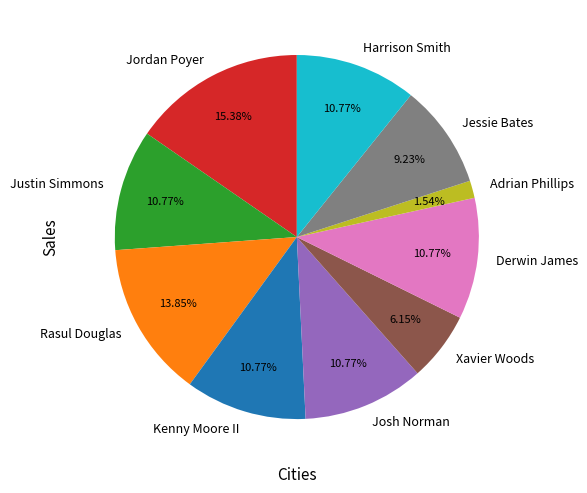

What is the ratio of the value at Rasul Douglas to the value at Josh Norman?

1.3